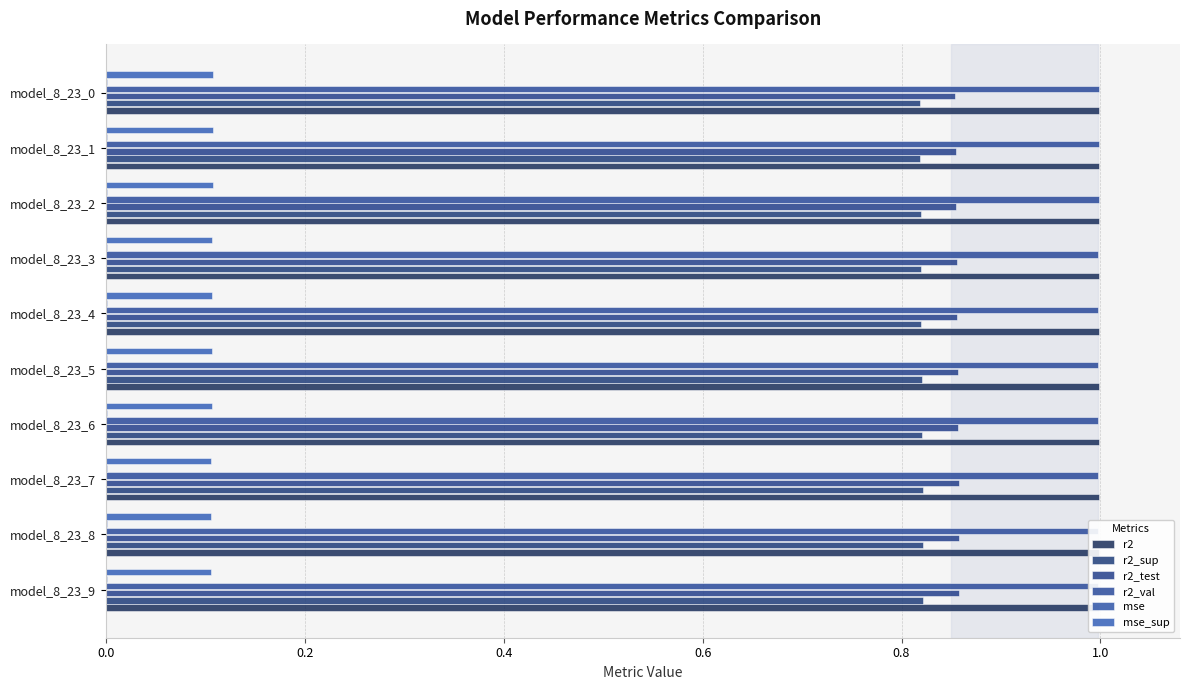

Reading right to left, list all the values displayed in this chart.

r2: 1.0	1.0	1.0	1.0	1.0	1.0	1.0	1.0	1.0	1.0
r2_sup: 0.8	0.8	0.8	0.8	0.8	0.8	0.8	0.8	0.8	0.8
r2_test: 0.9	0.9	0.9	0.9	0.9	0.9	0.9	0.9	0.9	0.9
r2_val: 1.0	1.0	1.0	1.0	1.0	1.0	1.0	1.0	1.0	1.0
mse: 0.0	0.0	0.0	0.0	0.0	0.0	0.0	0.0	0.0	0.0
mse_sup: 0.1	0.1	0.1	0.1	0.1	0.1	0.1	0.1	0.1	0.1